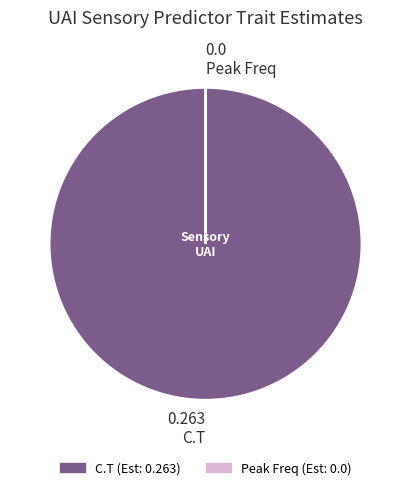

Does C.T represent more than half of the total?

Yes